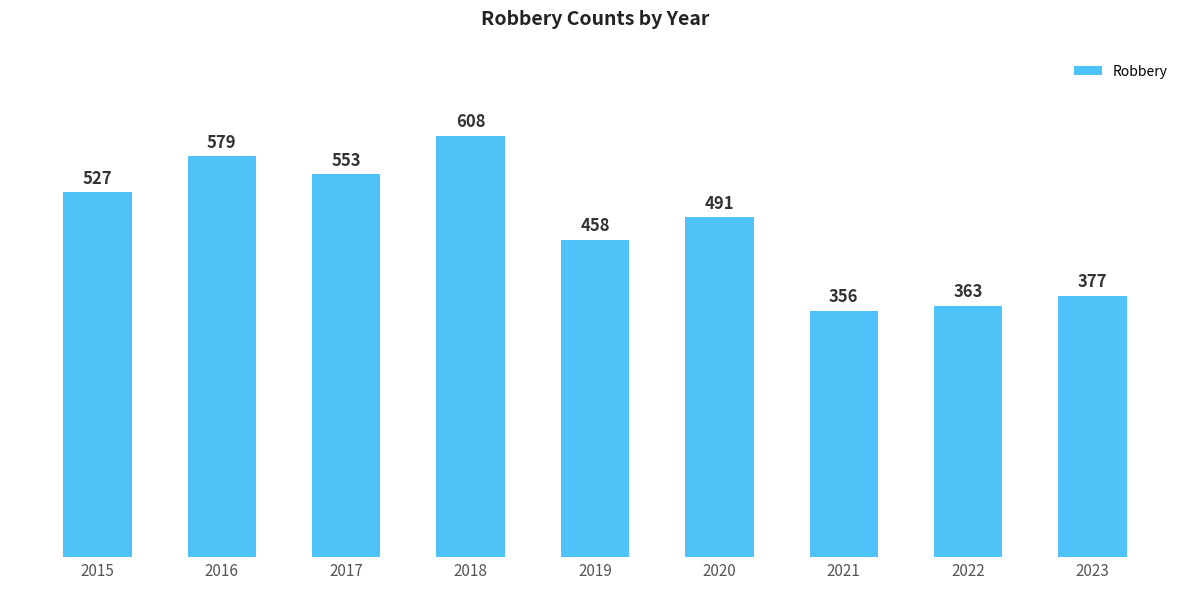

Between 2016 and 2020, which is larger?

2016